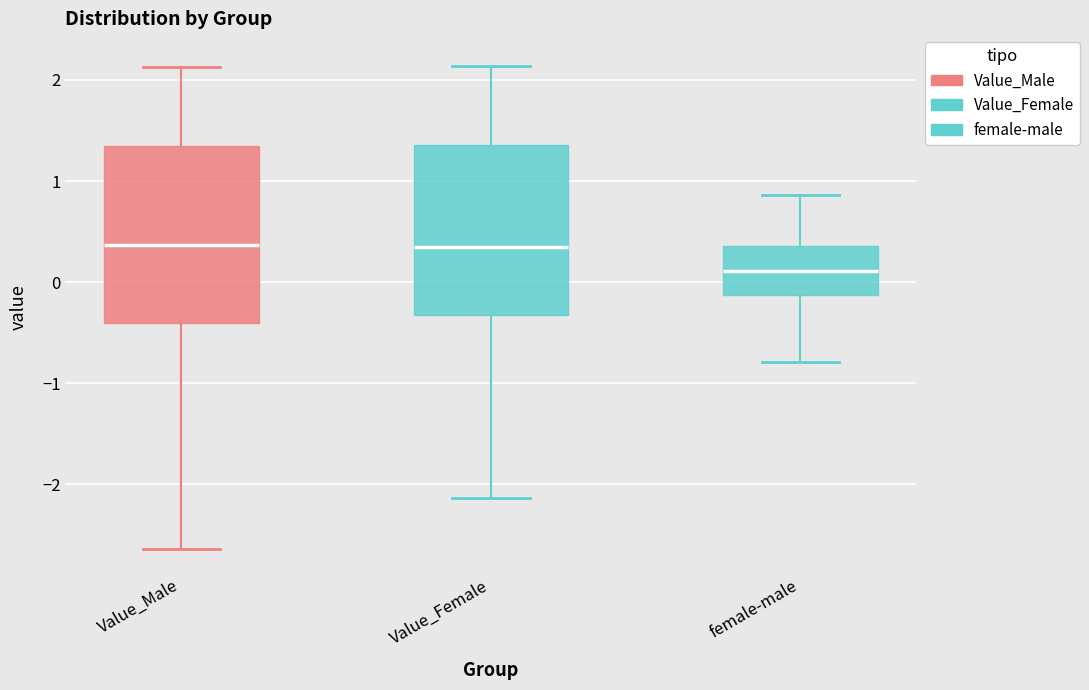

Which box has the lowest median line?

female-male